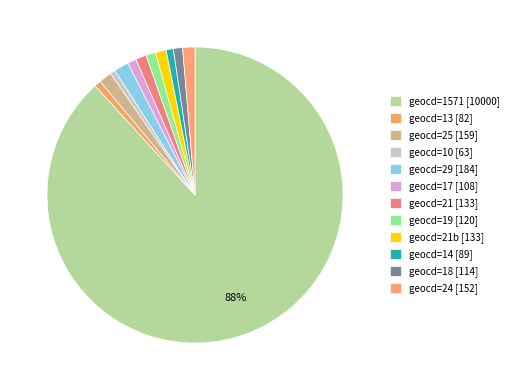

Which category has the biggest portion of the pie?

geocd=1571 [10000]